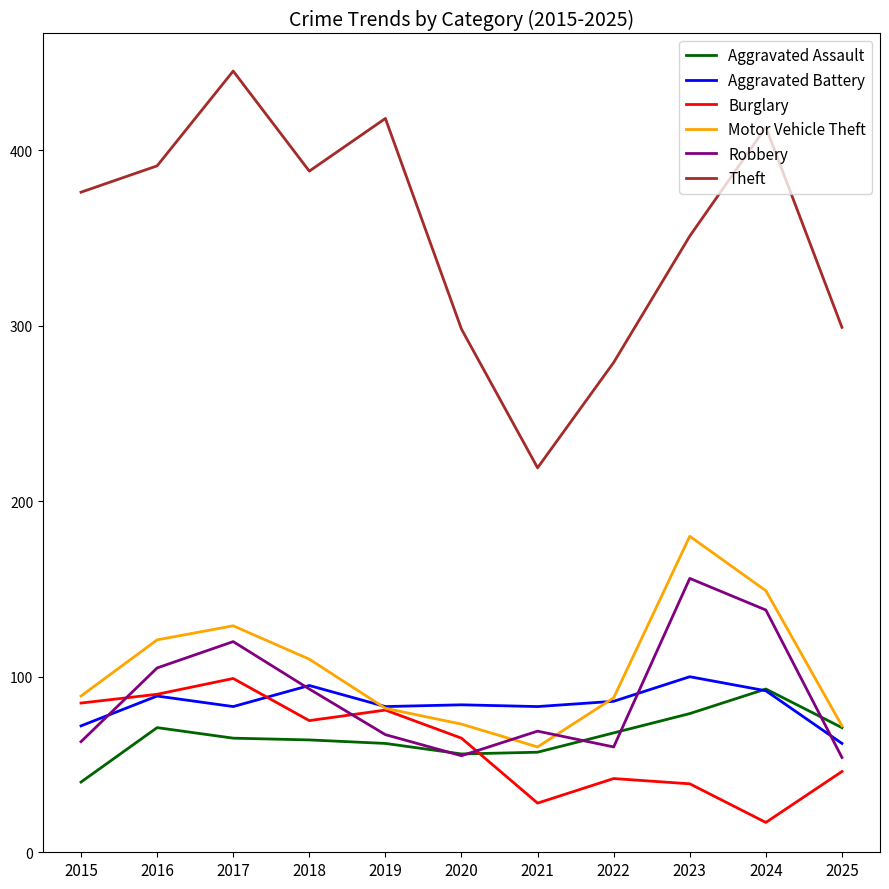

Is the value of Robbery at 2022 greater than the value of Aggravated Battery at 2024?

No